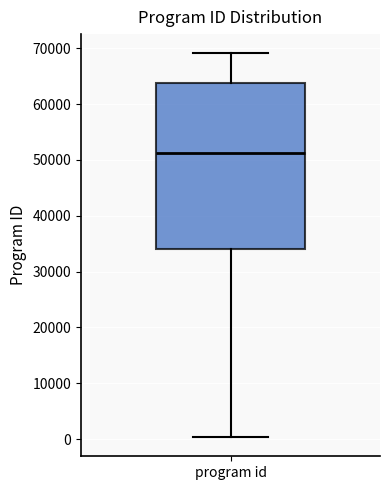

Where is the lower edge of the box for program id on the y-axis? The values are not printed on the chart, so give them approximately, as read against the axis.

34000